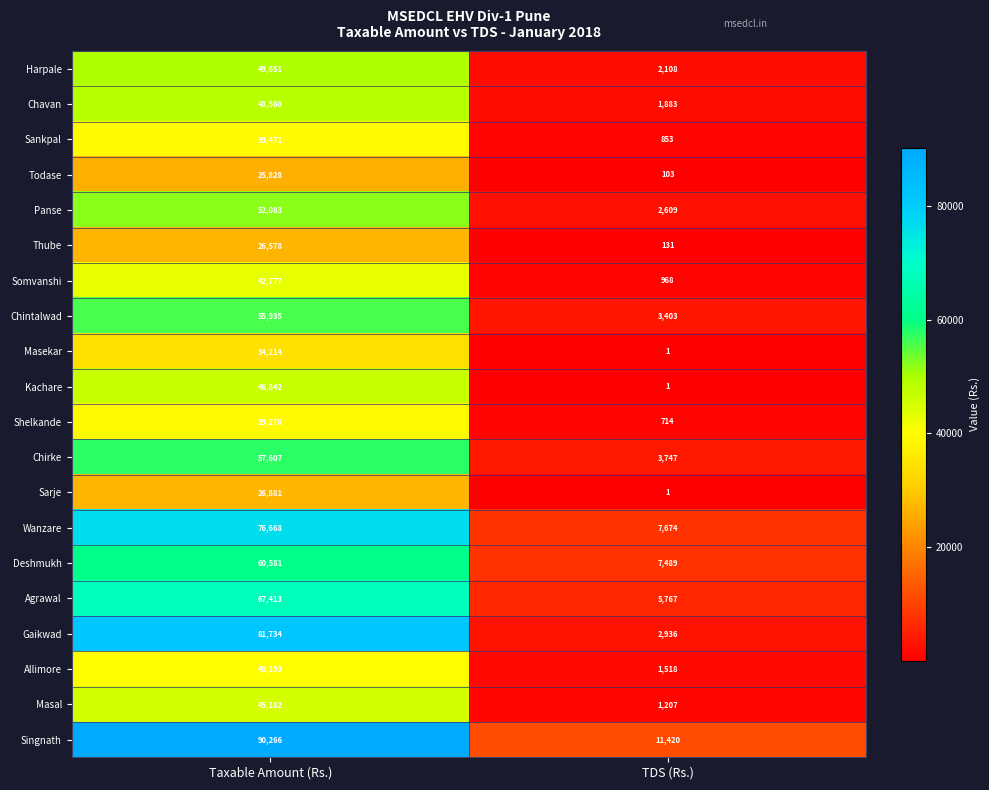

At which category is the sum across all series the highest?

Taxable Amount (Rs.)